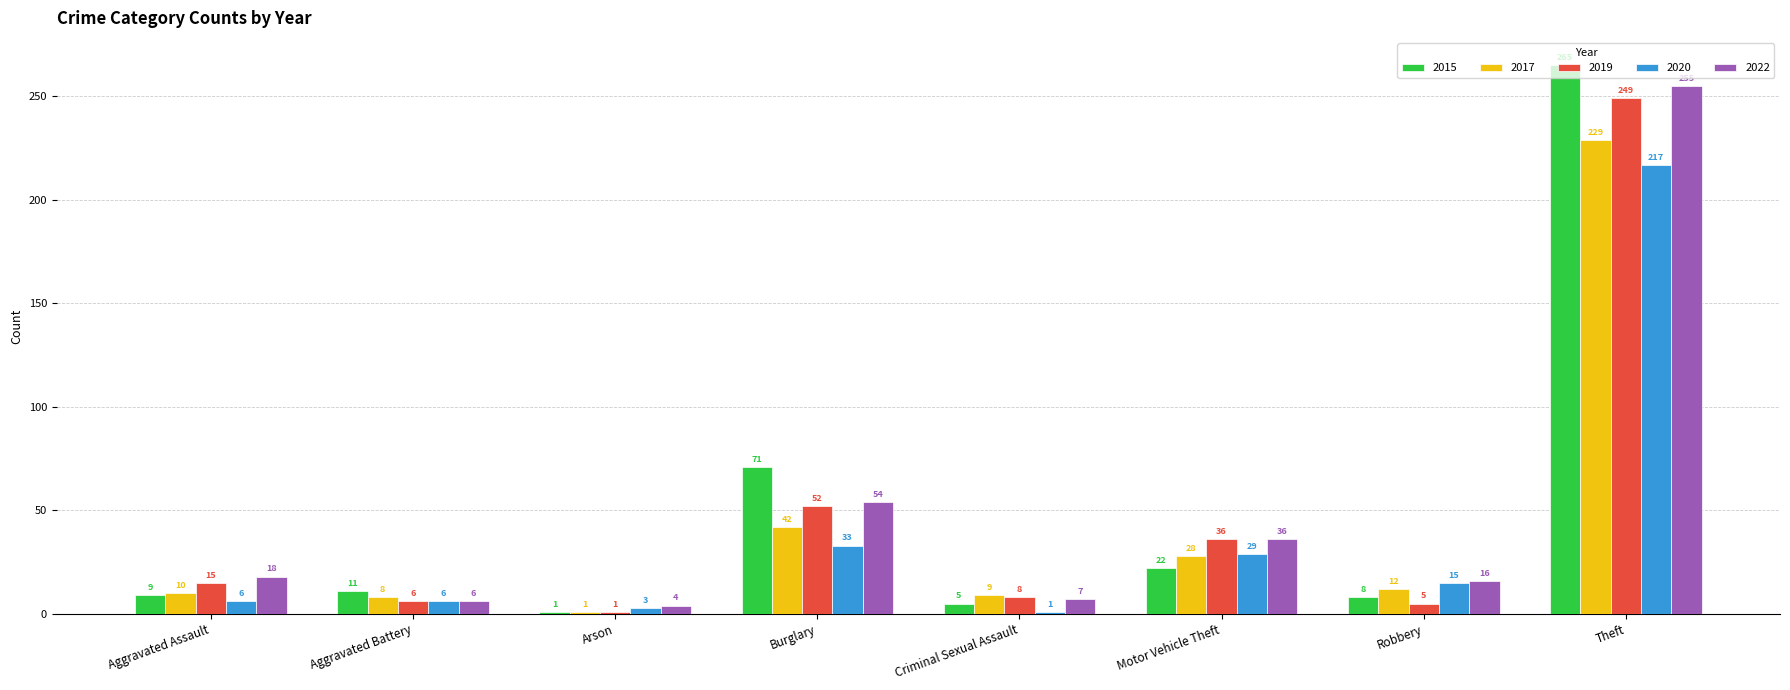

Are the bars horizontal?

No